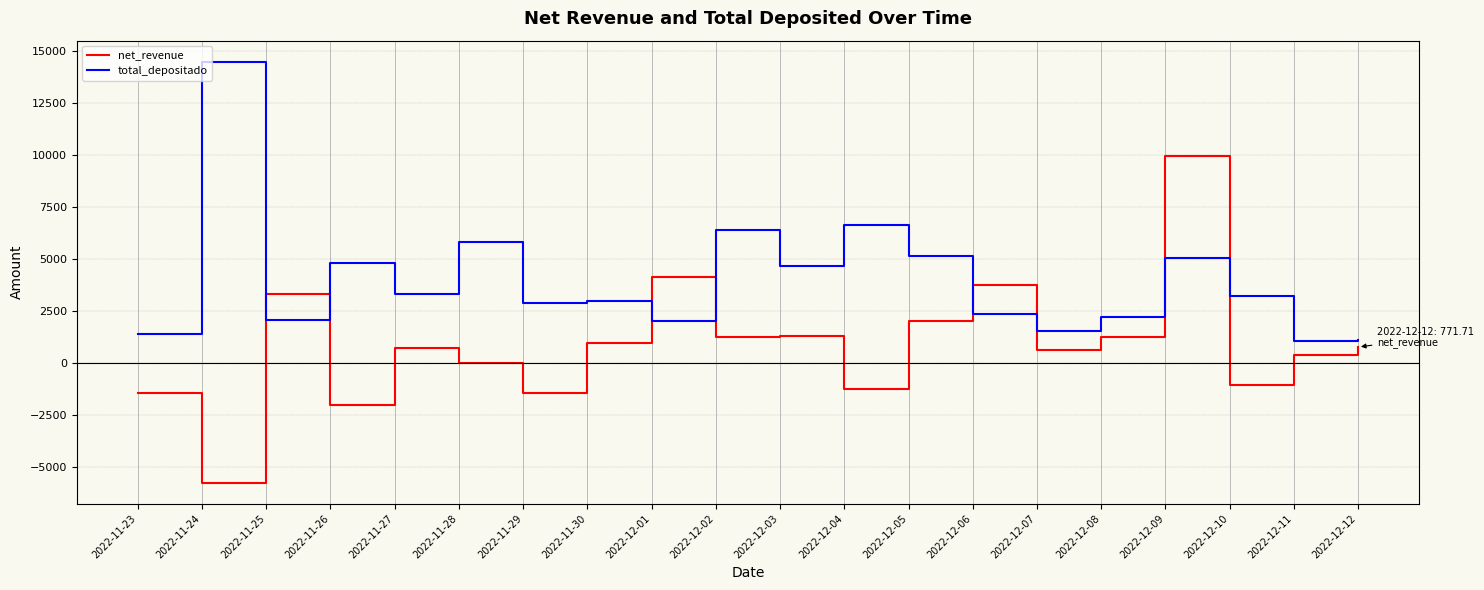

Which series has the largest range (max minus min)?

net_revenue